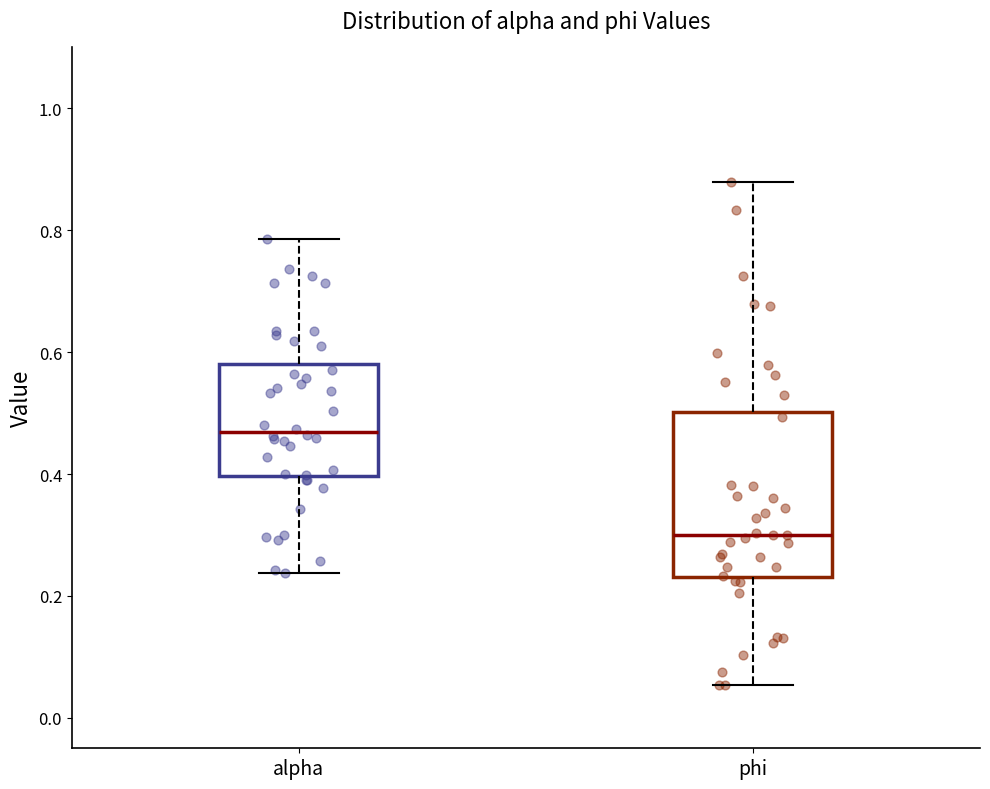

Which box is the tallest, from its lower edge to its upper edge?

phi